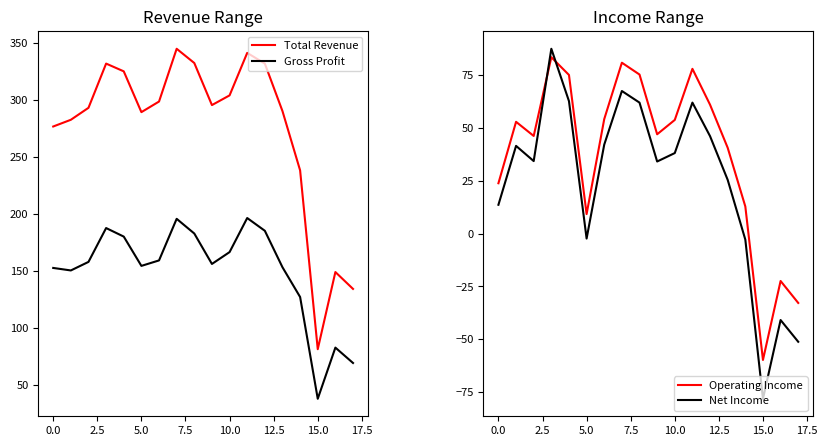

Reading right to left, what are all the values shown in this chart?

Total Revenue: 134.0	148.8	81.1	238.0	290.0	331.7	341.1	303.8	295.3	332.2	344.7	298.4	289.1	324.9	331.7	292.9	282.4	276.5
Gross Profit: 69.0	82.5	37.6	126.9	153.0	185.0	196.2	166.3	155.9	182.6	195.5	159.0	154.2	179.9	187.4	157.7	150.2	152.4
Operating Income: -32.8	-22.4	-59.8	12.9	40.7	61.1	78.1	53.9	47.1	75.4	81.0	54.3	9.3	75.2	83.6	46.3	53.0	23.9
Net Income: -51.2	-40.9	-78.2	-2.8	25.5	46.2	62.1	38.2	34.2	62.1	67.6	42.2	-2.3	62.8	87.6	34.4	41.6	13.7